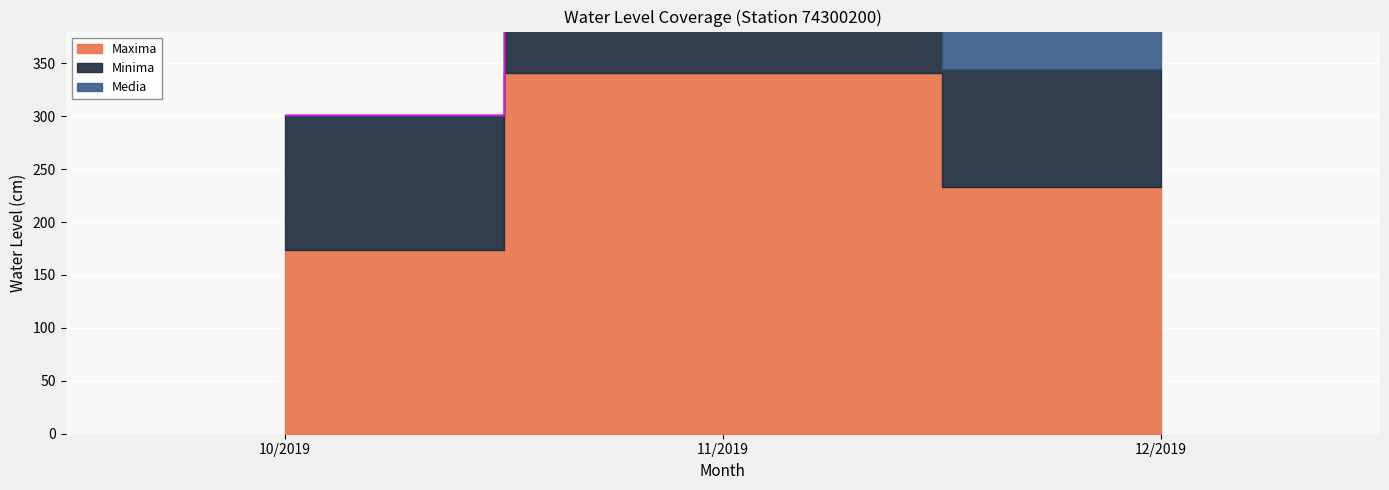

What is the difference between the highest and lowest values at 11/2019?

225.4